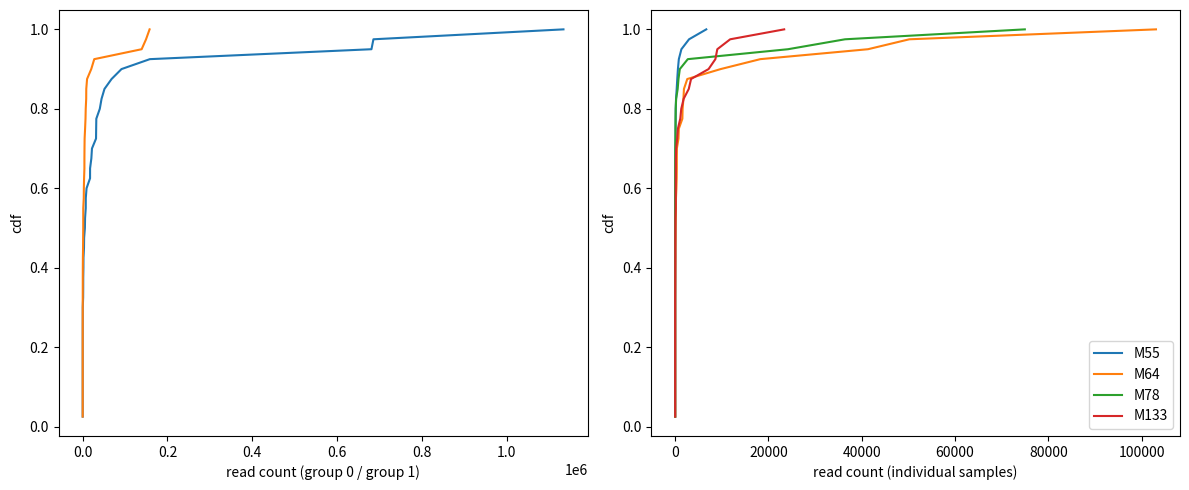

The M78 series shows 0.1 at 0. True or false?

False